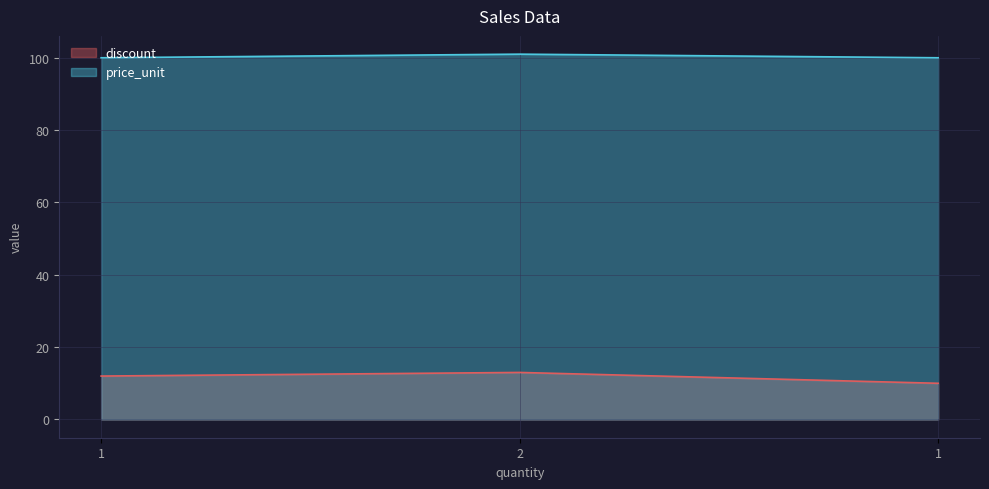

Count the number of categories in the chart.

3